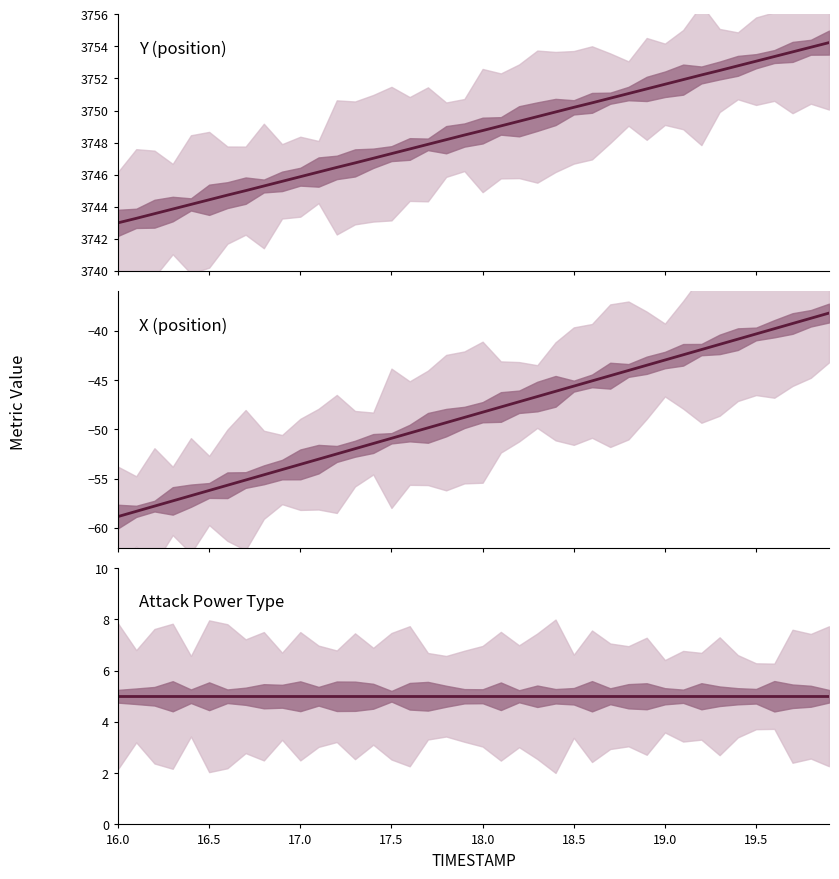

Which label corresponds to the smallest value in the chart?

16.0